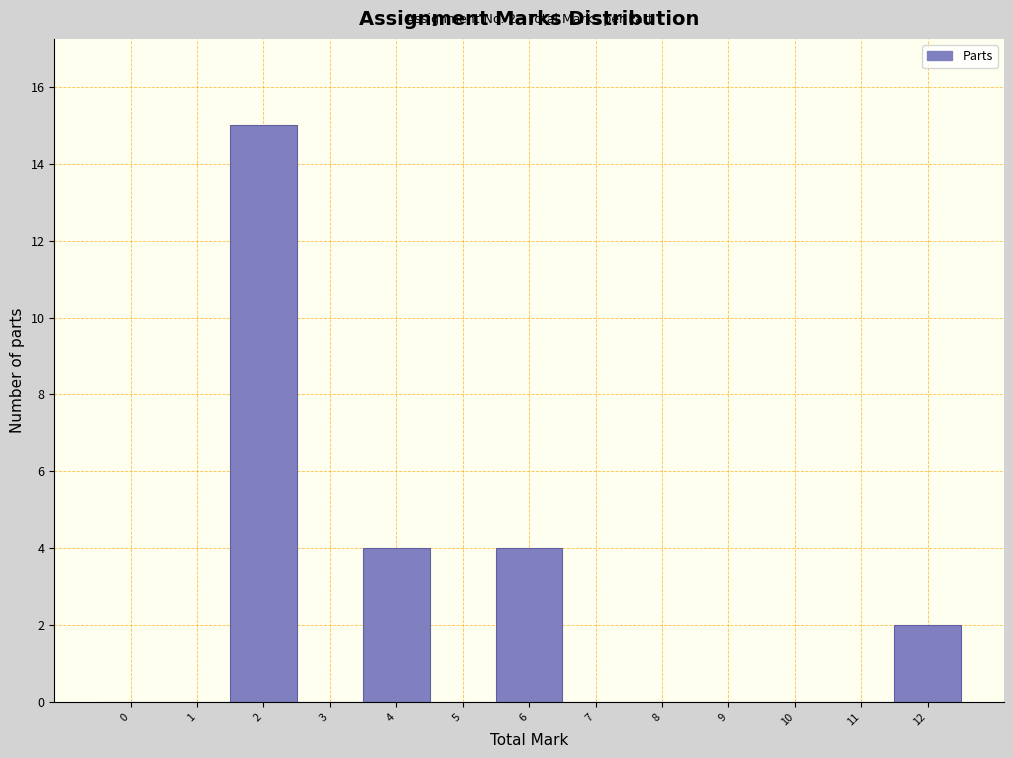

Reading left to right, list all the values displayed in this chart.

0=0	1=0	2=15	3=0	4=4	5=0	6=4	7=0	8=0	9=0	10=0	11=0	12=2